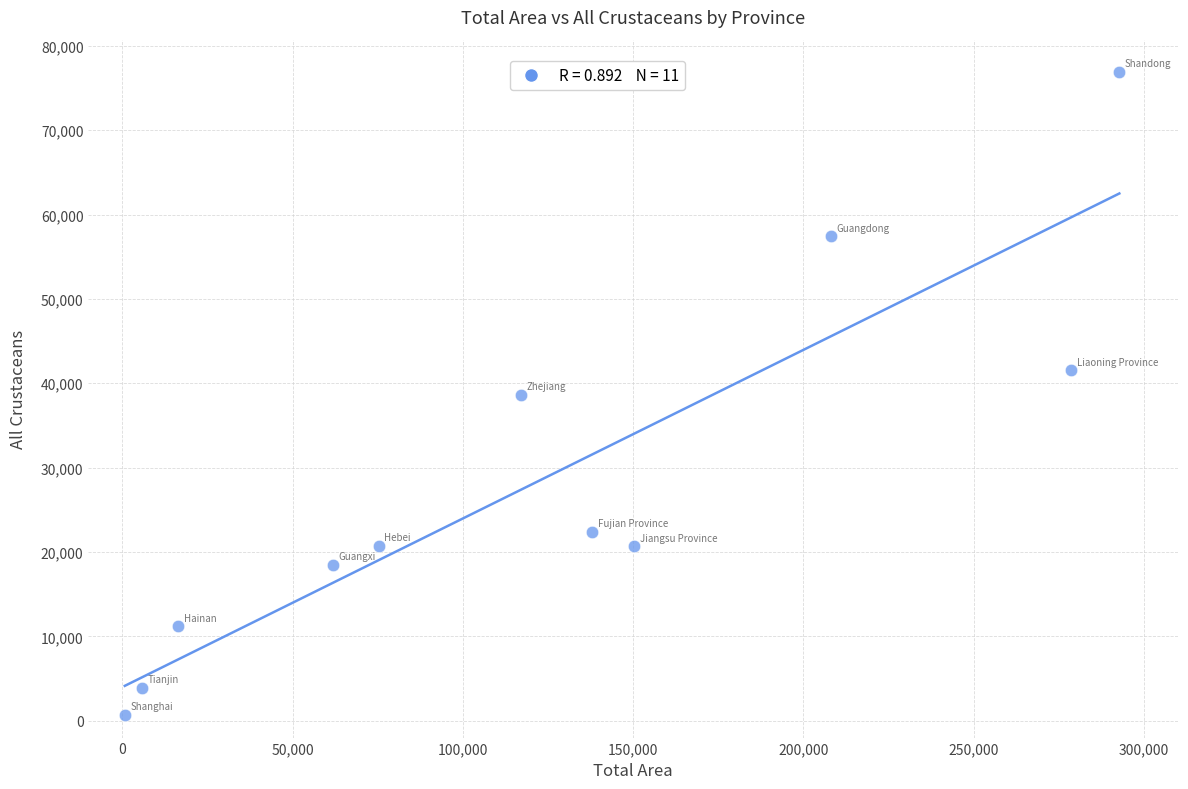

What is the range of Y values (max minus min)?

76229